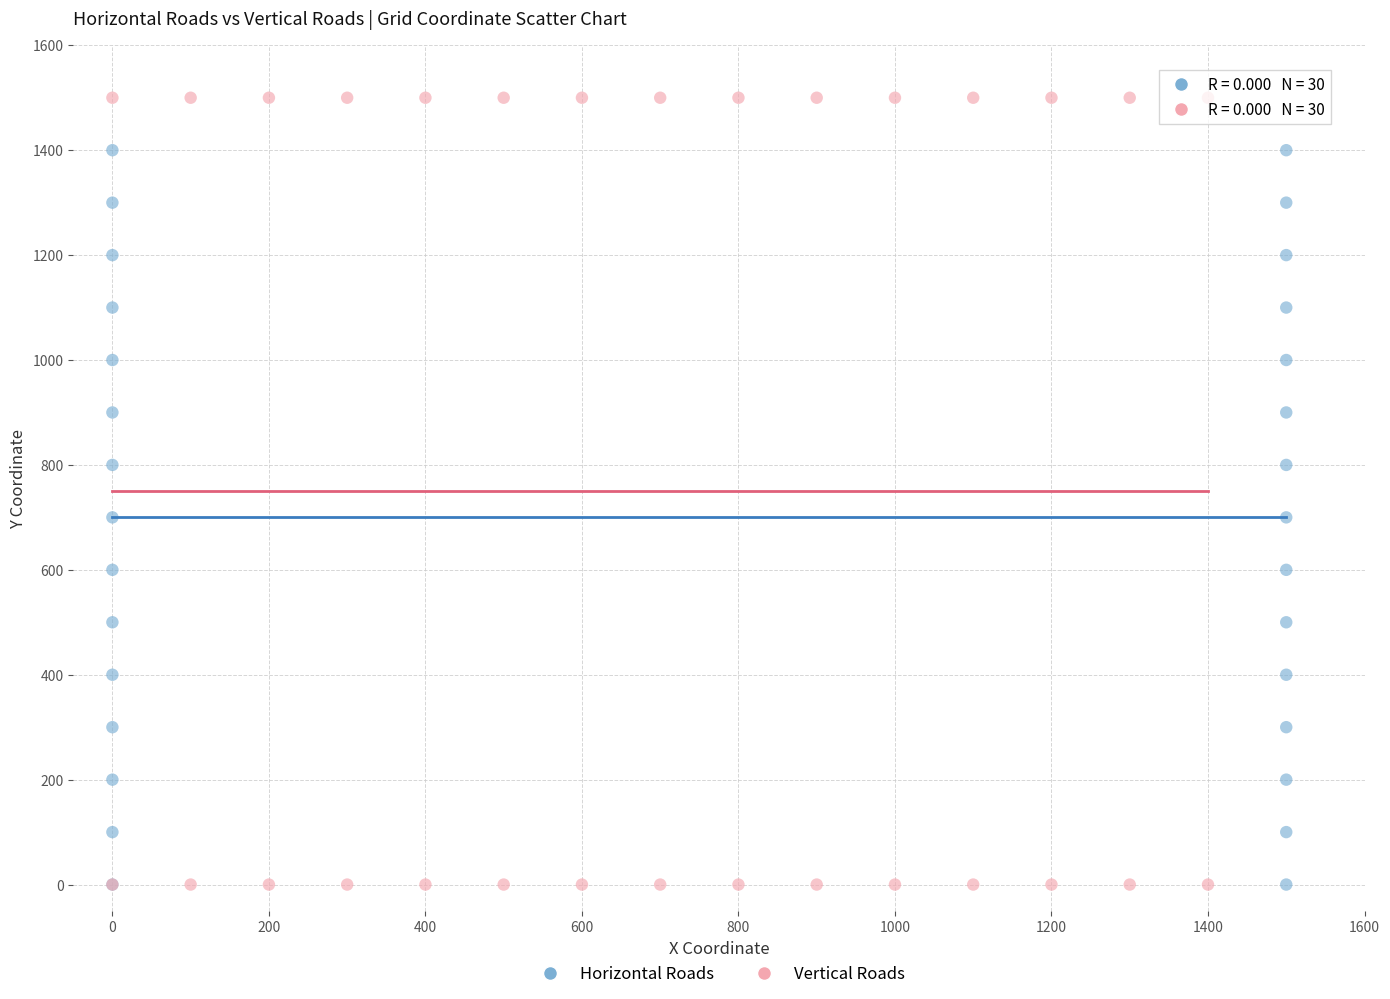

Which series reaches the maximum Y coordinate?

Vertical Roads